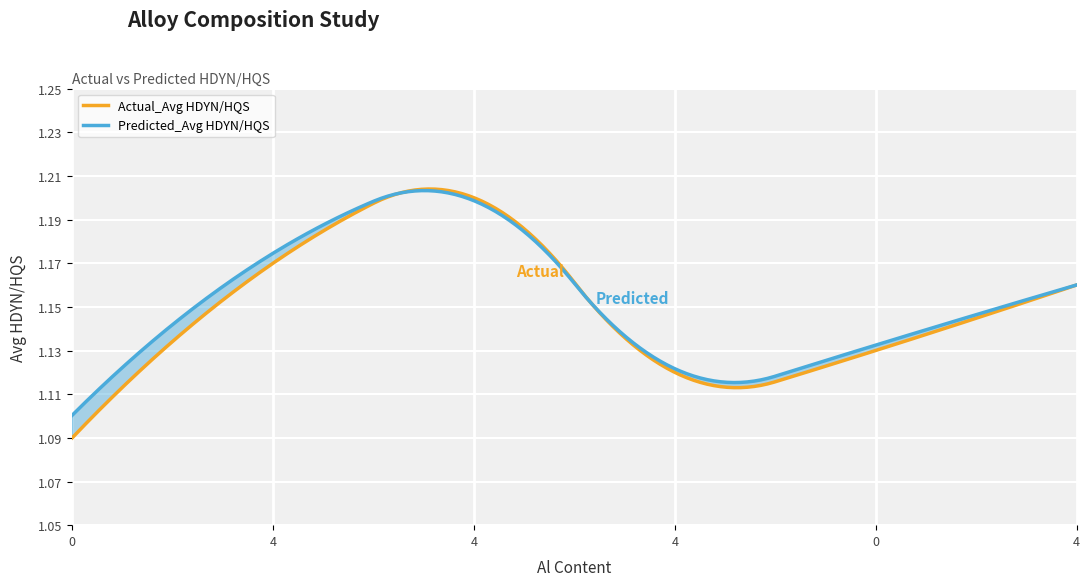

Where do Predicted_Avg HDYN/HQS and Actual_Avg HDYN/HQS first cross each other?

4 and 4